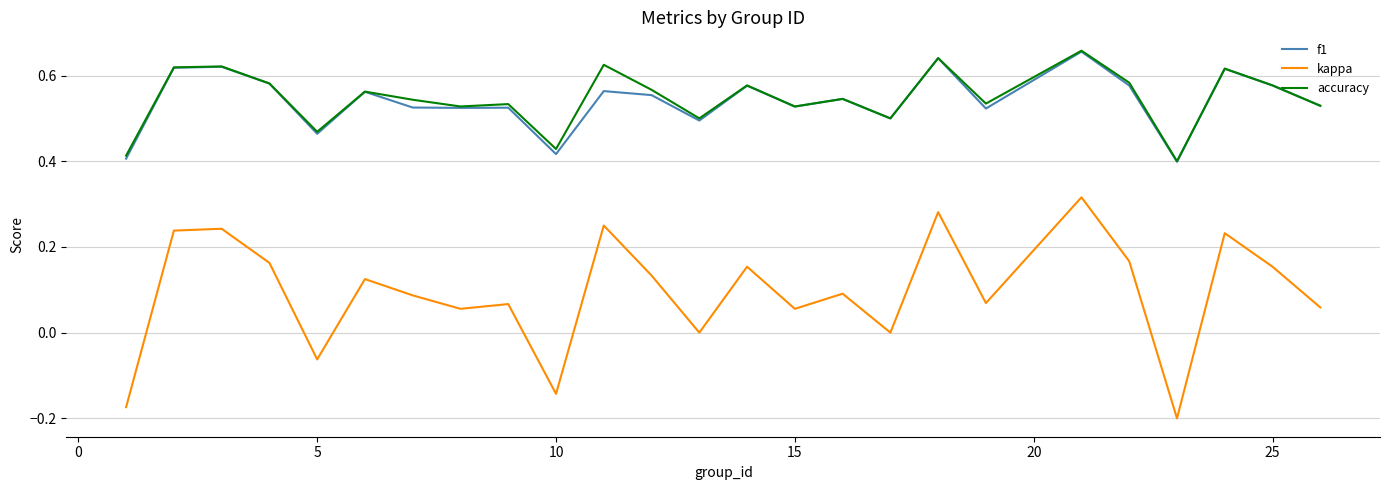

At how many categories does at least one series exceed 0?

25